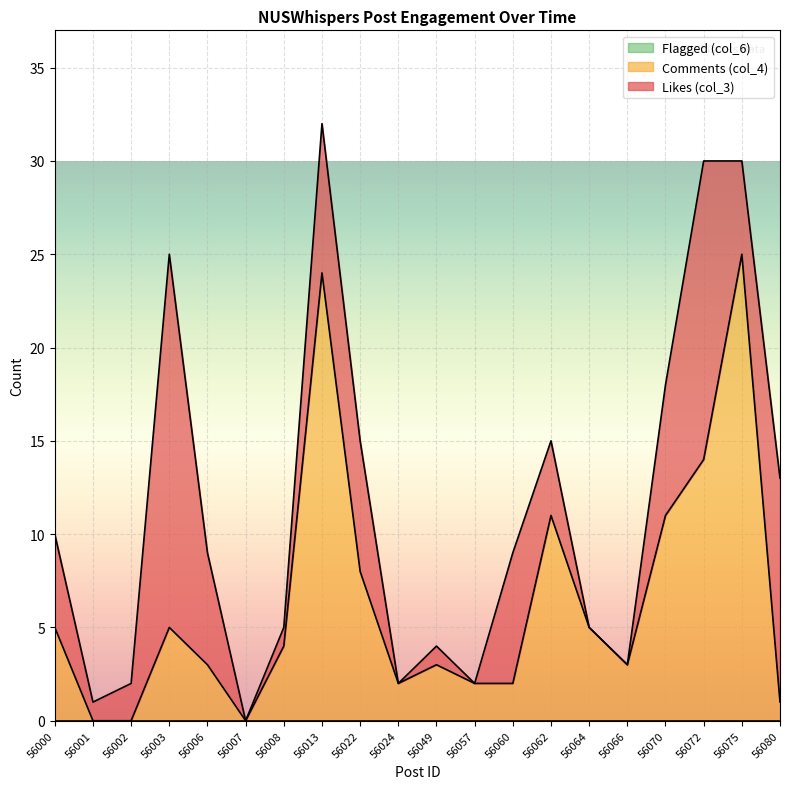

Is it true that Flagged (col_6) equals 0 at 56049?

True